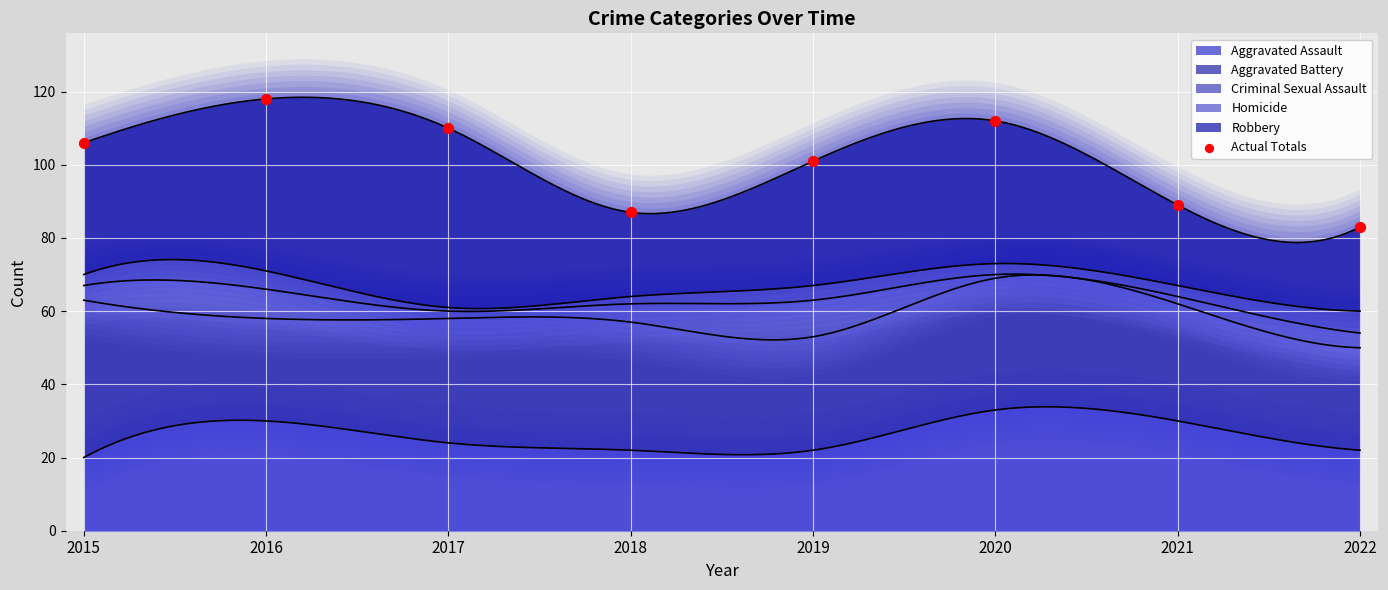

What is the ratio of the value at 2018 to the value at 2015?

0.8